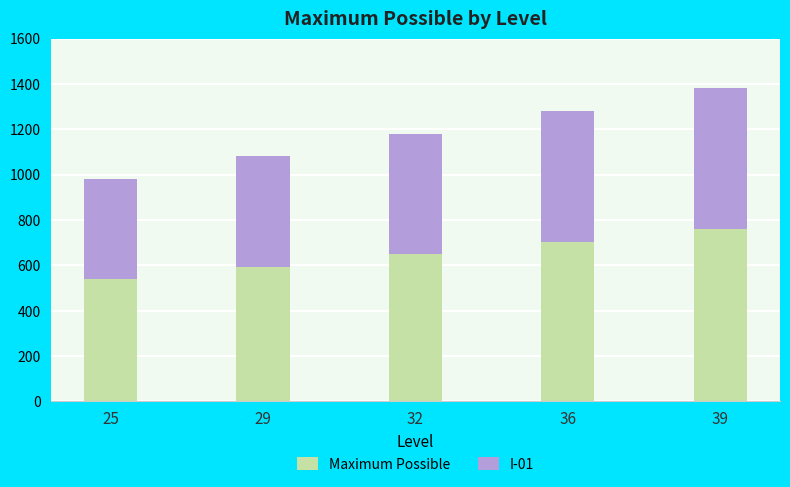

Reading left to right, what are the values for Maximum Possible?

539	594	649	704	759